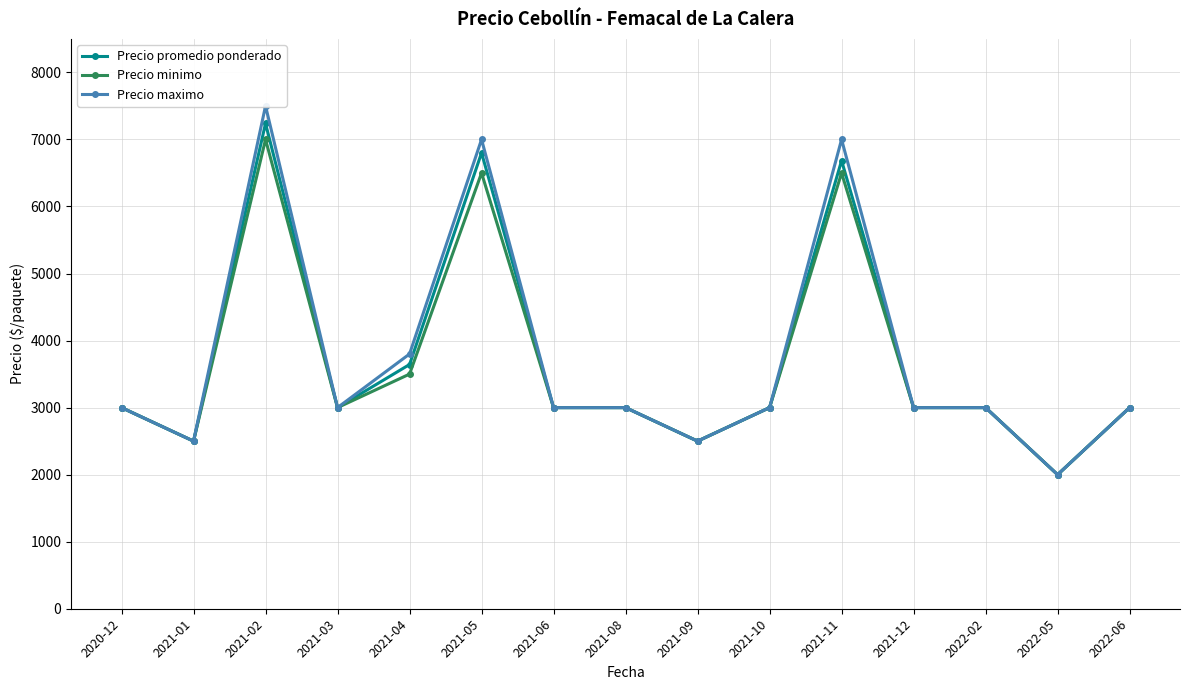

Is the value of Precio promedio ponderado at 2021-05 greater than the value of Precio minimo at 2021-01?

Yes